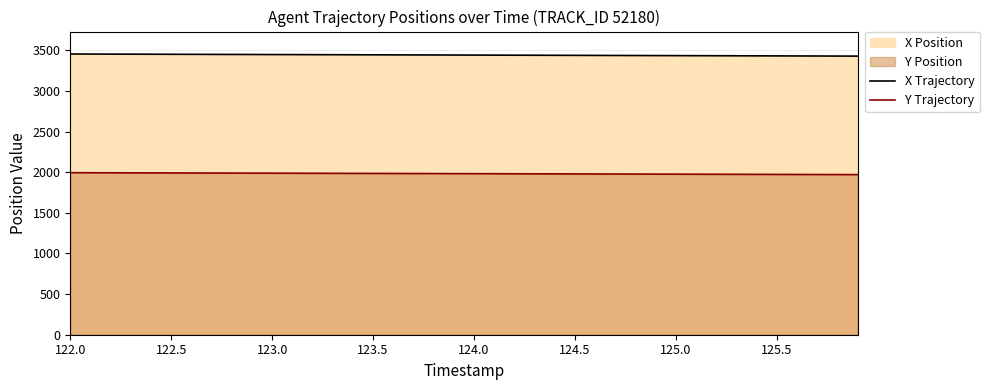

How many categories are shown in the chart?

40